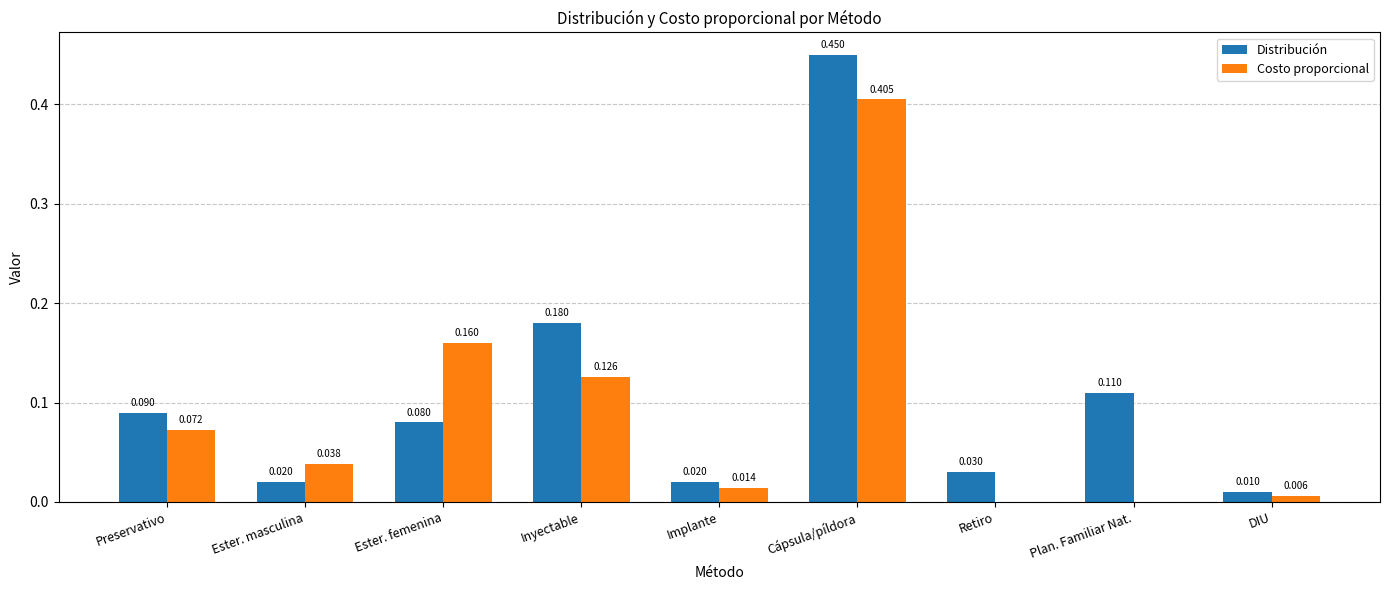

Which series changed the most between Inyectable and DIU?

Distribución